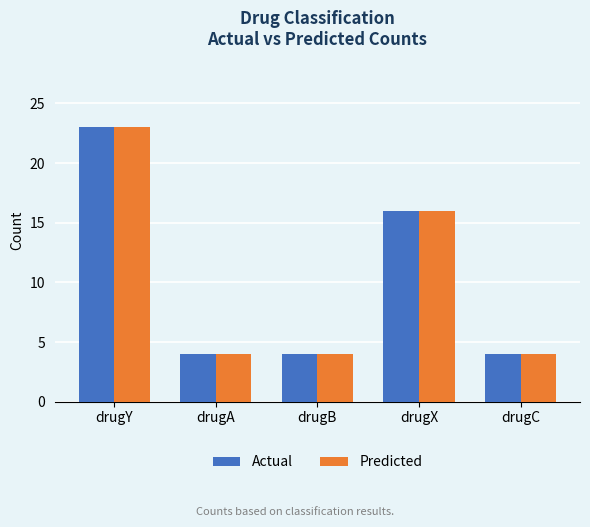

What is the difference between the Predicted values at drugY and drugB?

19